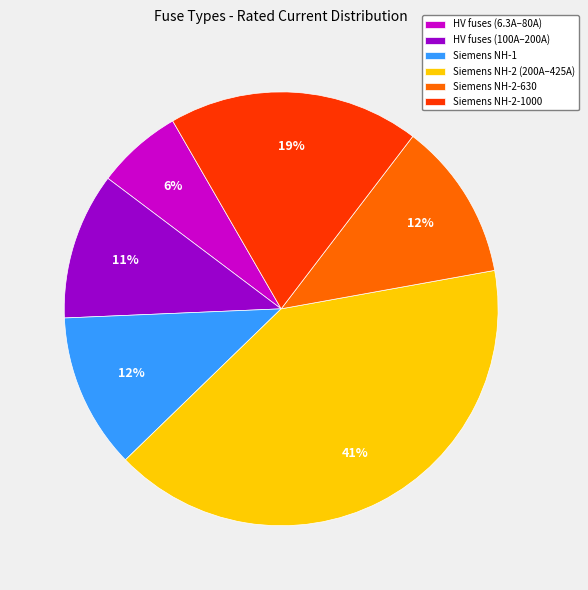

To the nearest percent, what is the average slice percentage?

17%